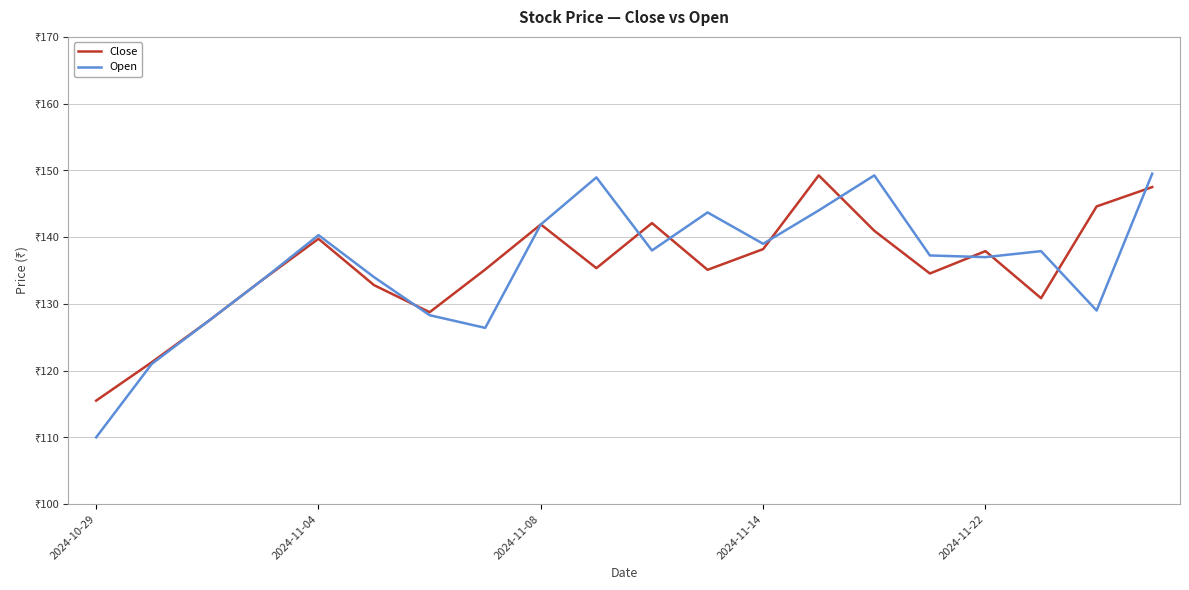

List the series in order of their peak value, highest first.

Open, Close